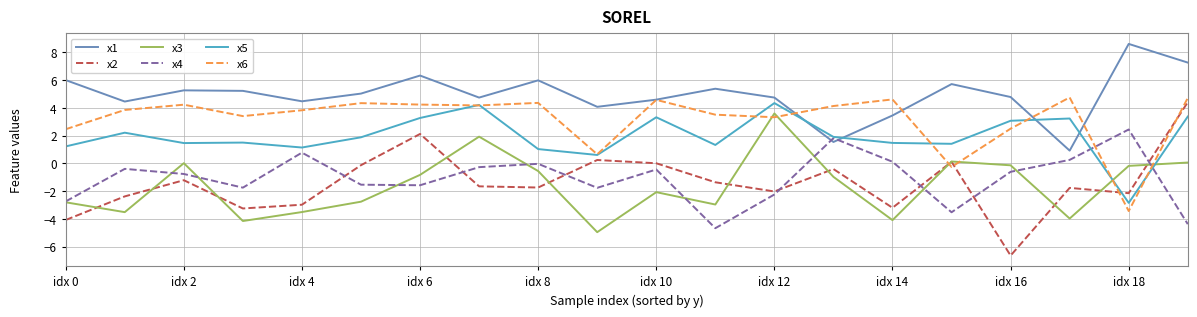

After their last crossing, which series has the higher values: x6 or x3?

x6